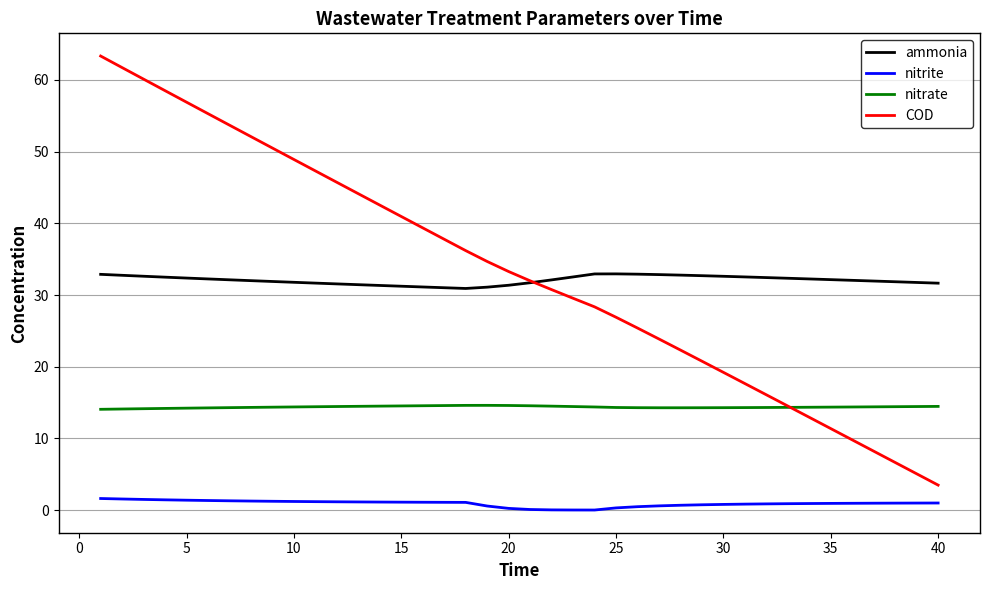

What is the maximum value shown in the chart?

63.3